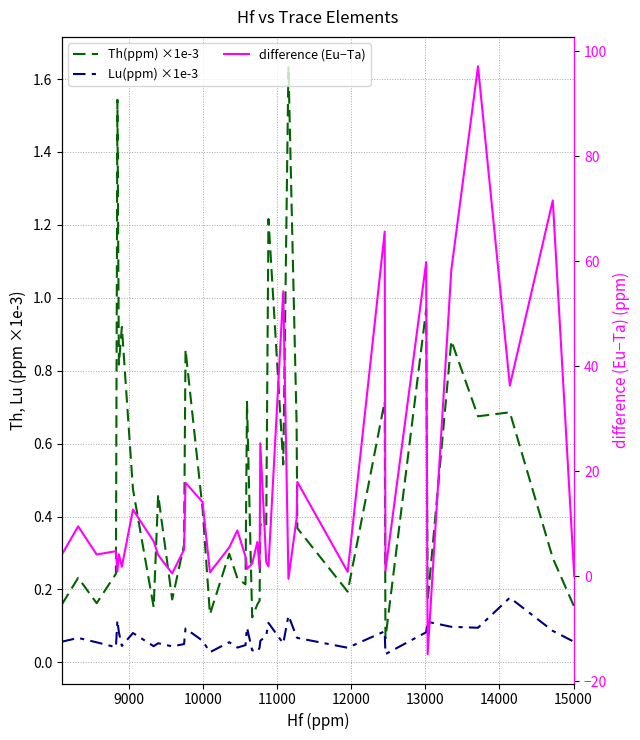

What is the sum of all difference (Eu−Ta) values?

612.1